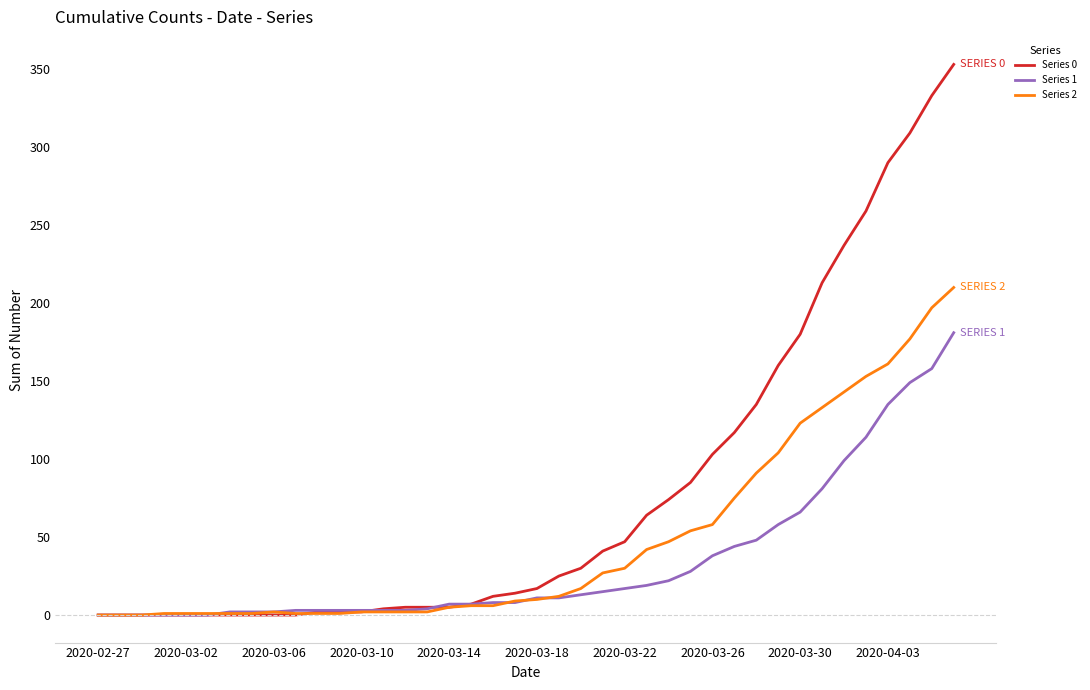

What is the maximum value shown in the chart?

353